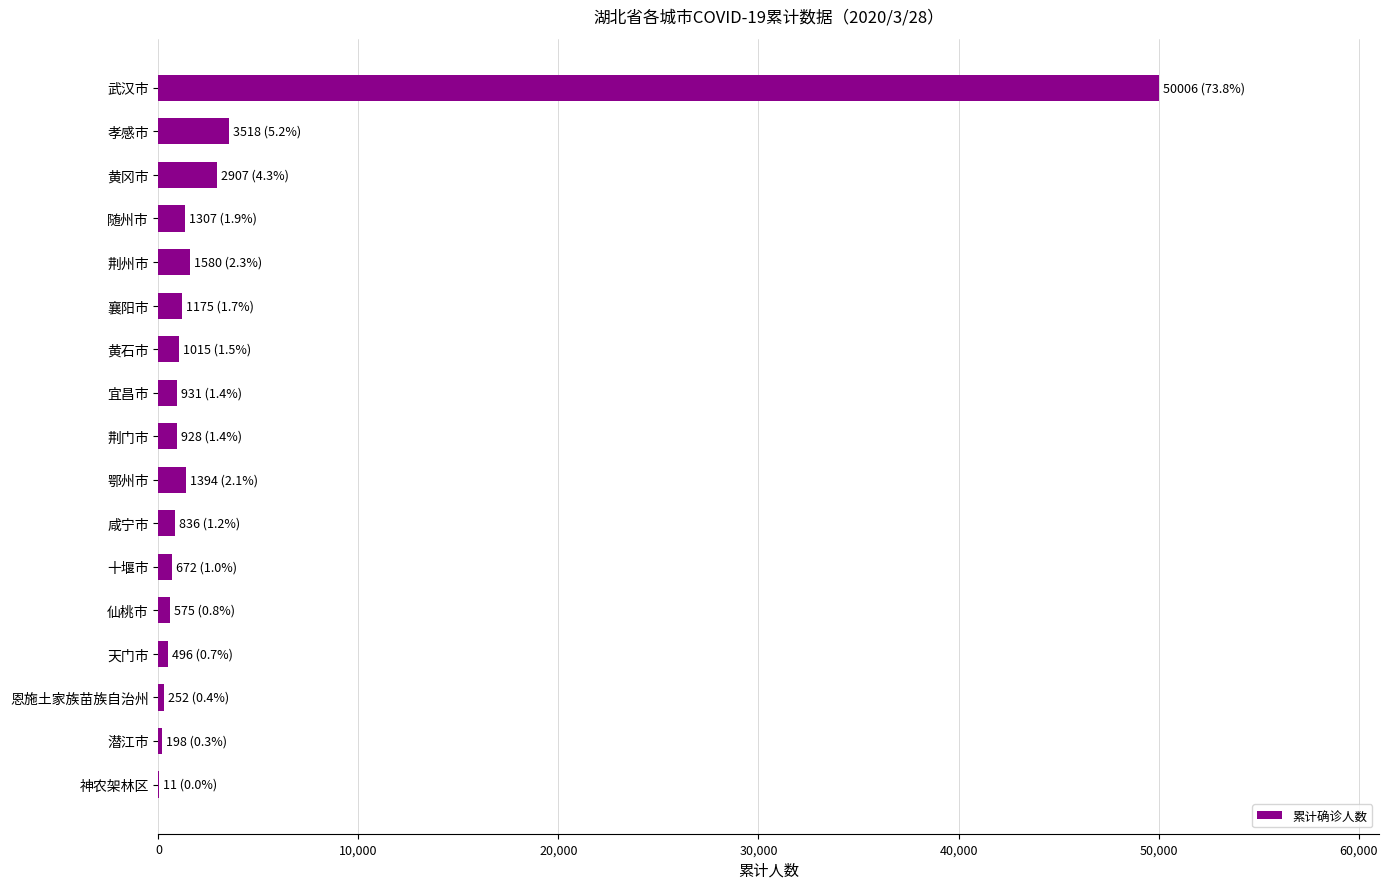

Where is the data nearest to the value 25008?

孝感市